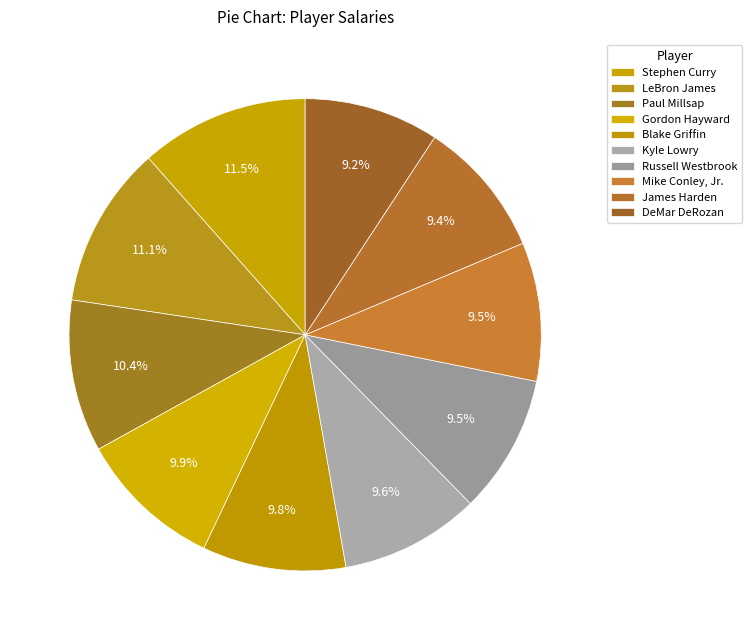

How many slices are in this pie chart?

10